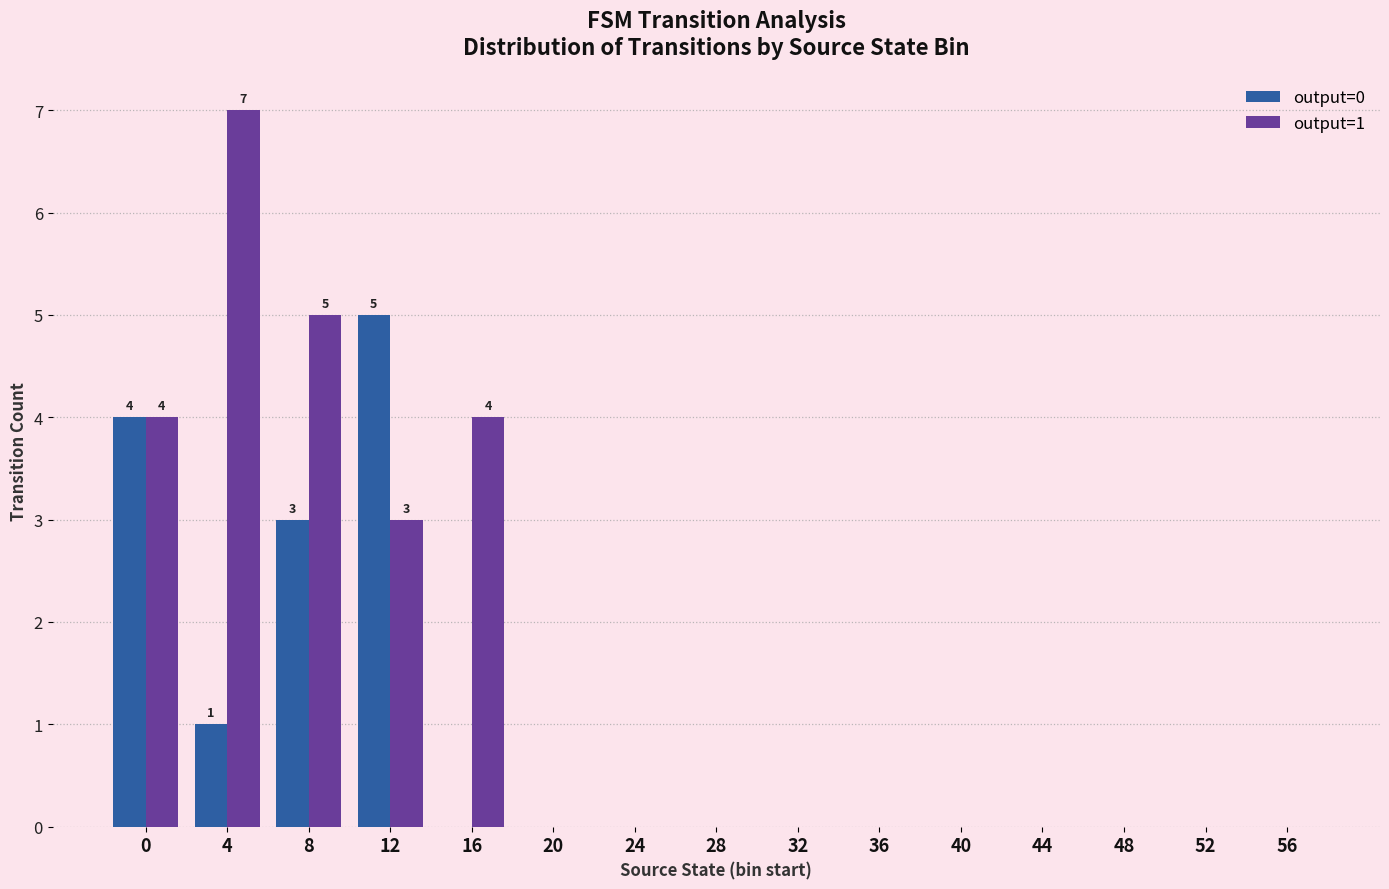

True or false: output=1 has a value of 12 at 4.

False